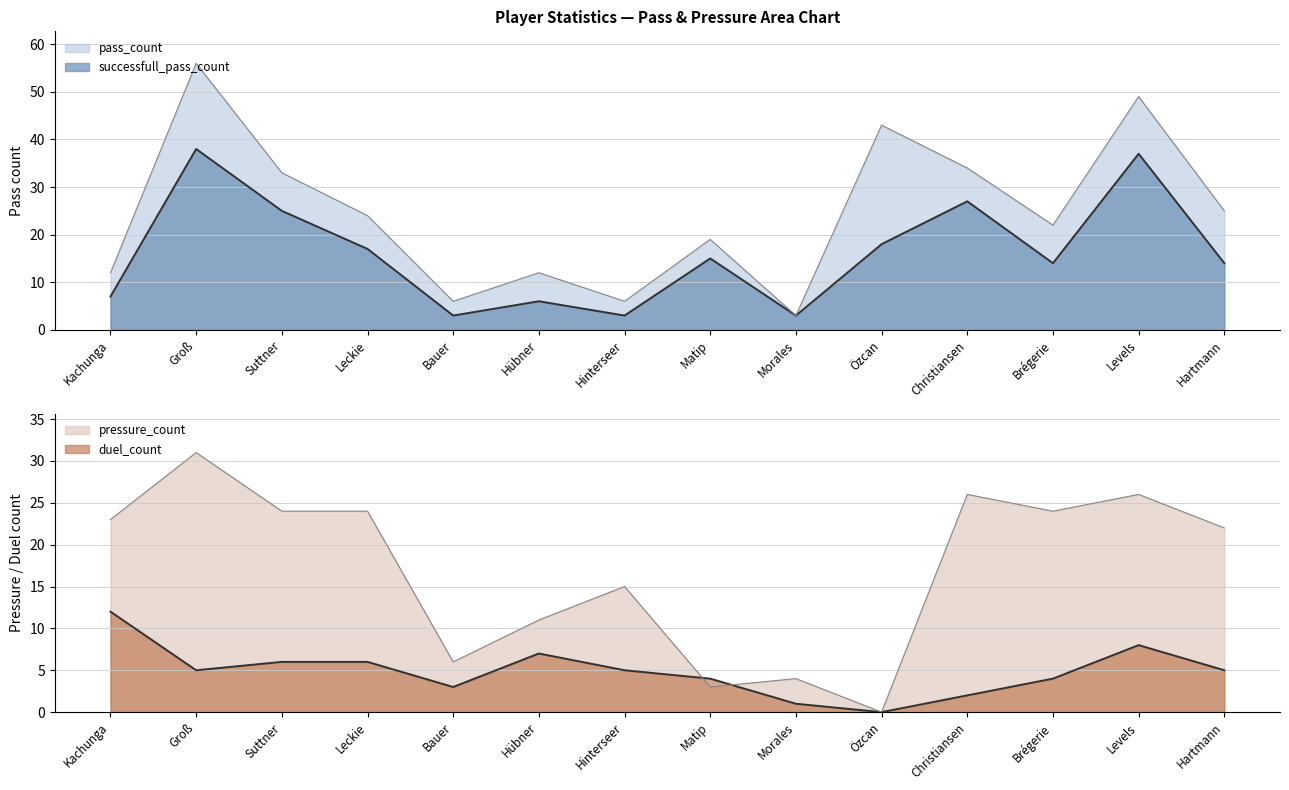

True or false: pass_count has a value of 3 at Morales.

True